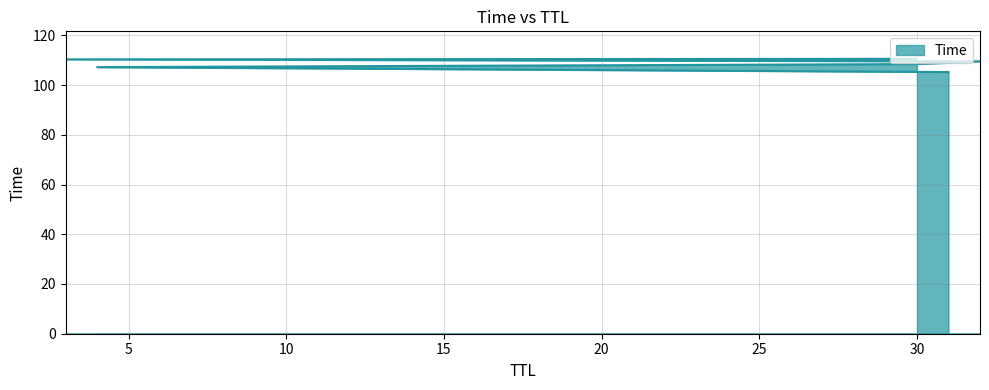

Count the number of values greater than 109.

3